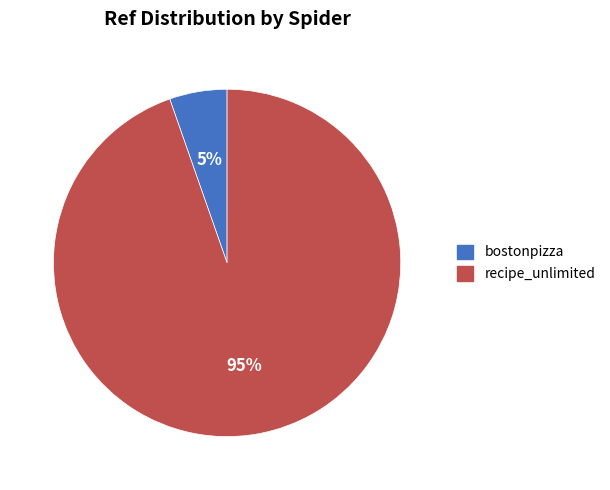

Count the number of slices in the pie.

2